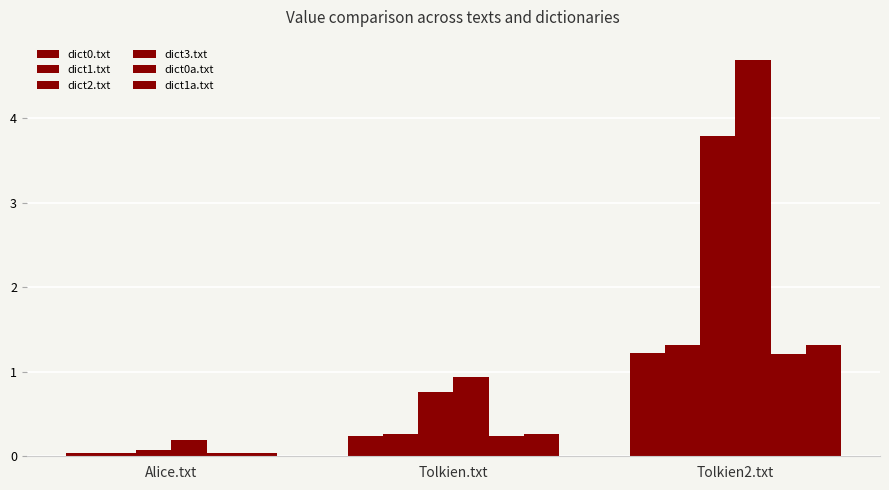

Reading left to right, extract all data points from this chart.

dict0.txt: 0.0	0.2	1.2
dict1.txt: 0.0	0.3	1.3
dict2.txt: 0.1	0.8	3.8
dict3.txt: 0.2	0.9	4.7
dict0a.txt: 0.0	0.2	1.2
dict1a.txt: 0.0	0.3	1.3